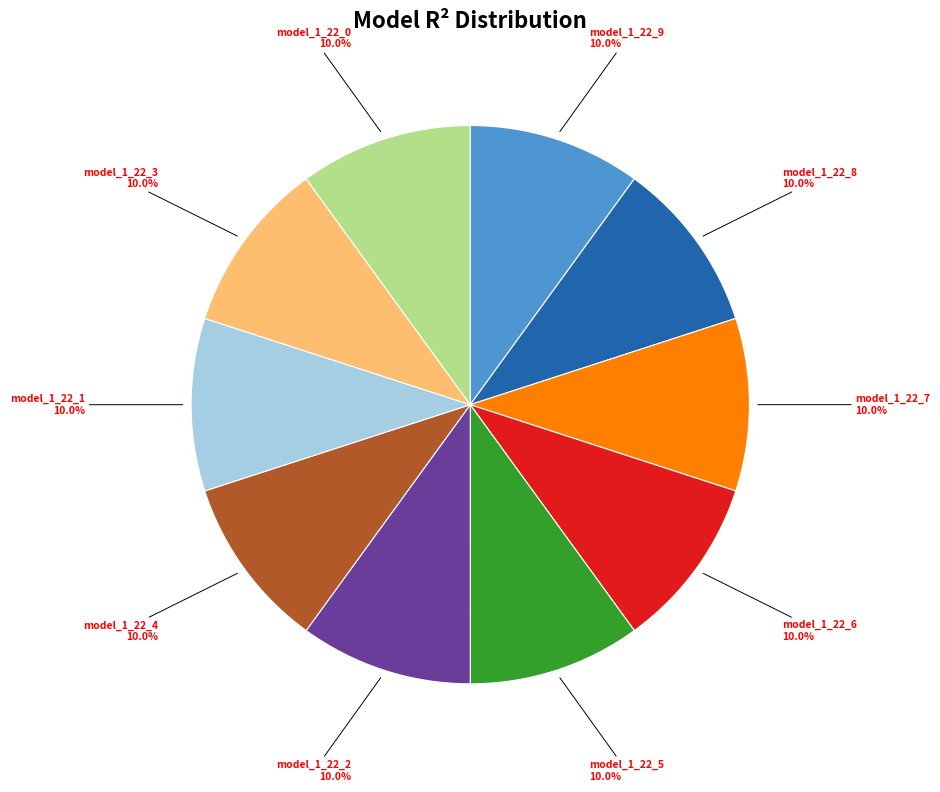

Is there a majority slice in this chart?

No